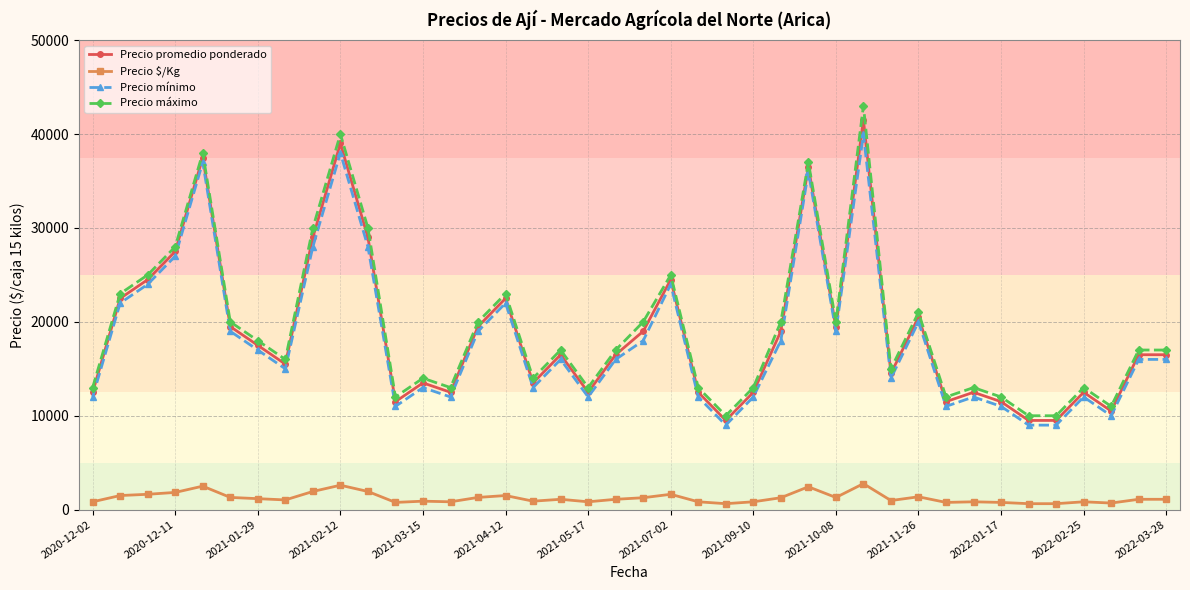

True or false: Precio máximo has more than 1 interior local peaks.

True